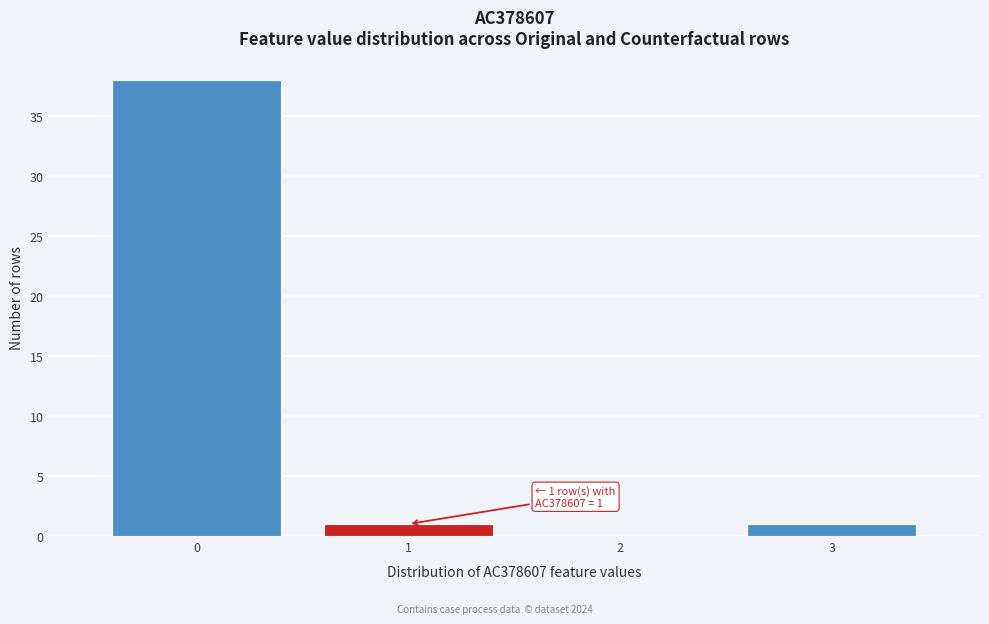

Which range on the x-axis has the tallest bar?

-0.5 to 0.5